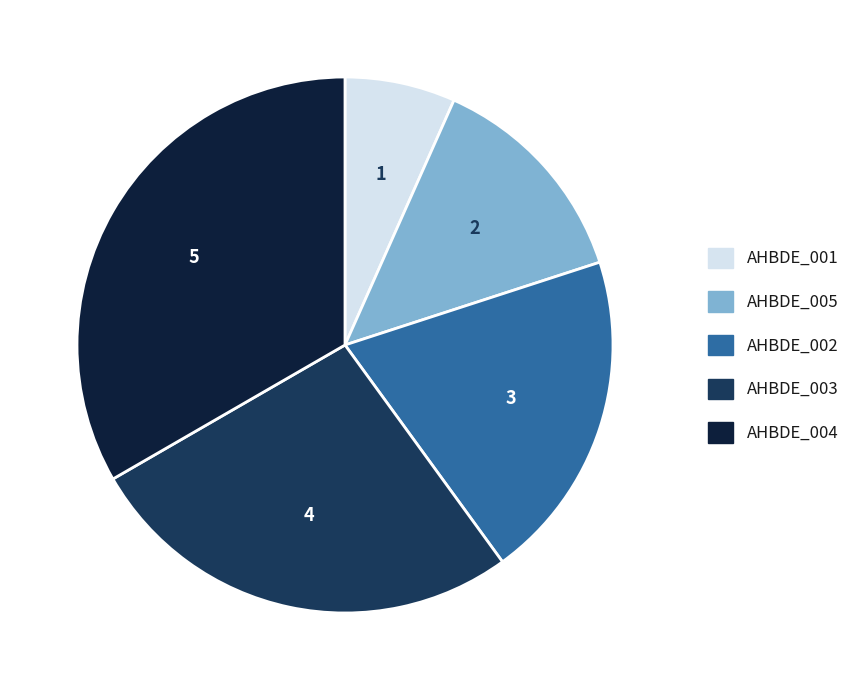

Approximately how many times larger is the value at AHBDE_005 compared to AHBDE_001?

2.0